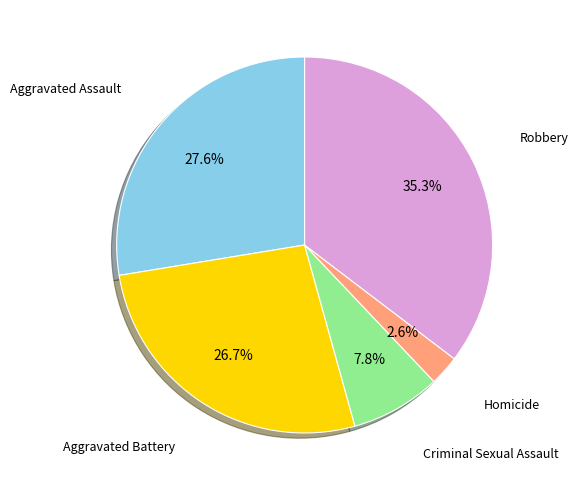

Count the number of slices in the pie.

5